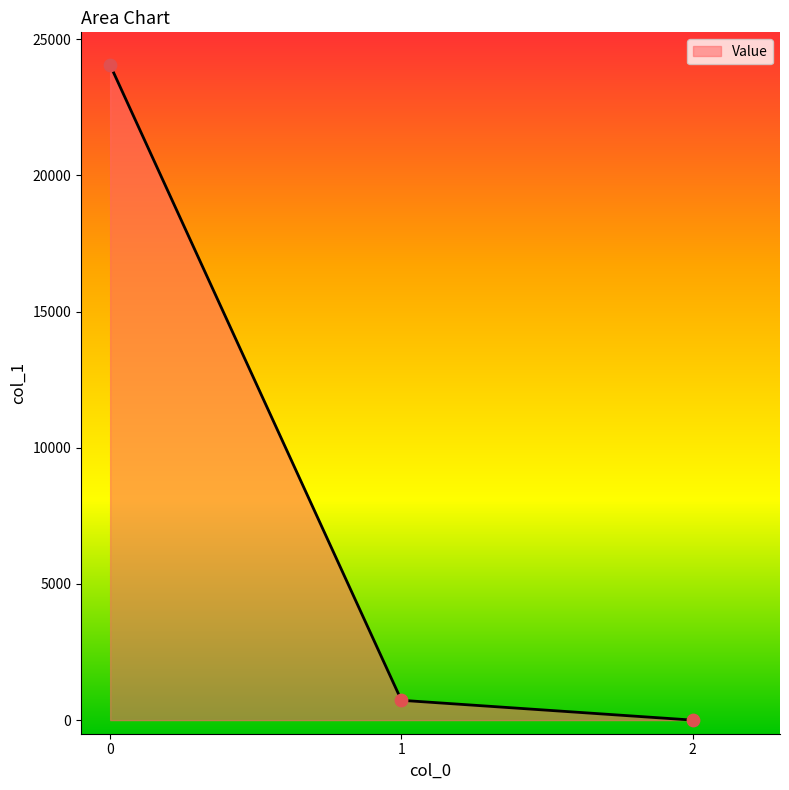

Which has a higher value, 1 or 2?

1